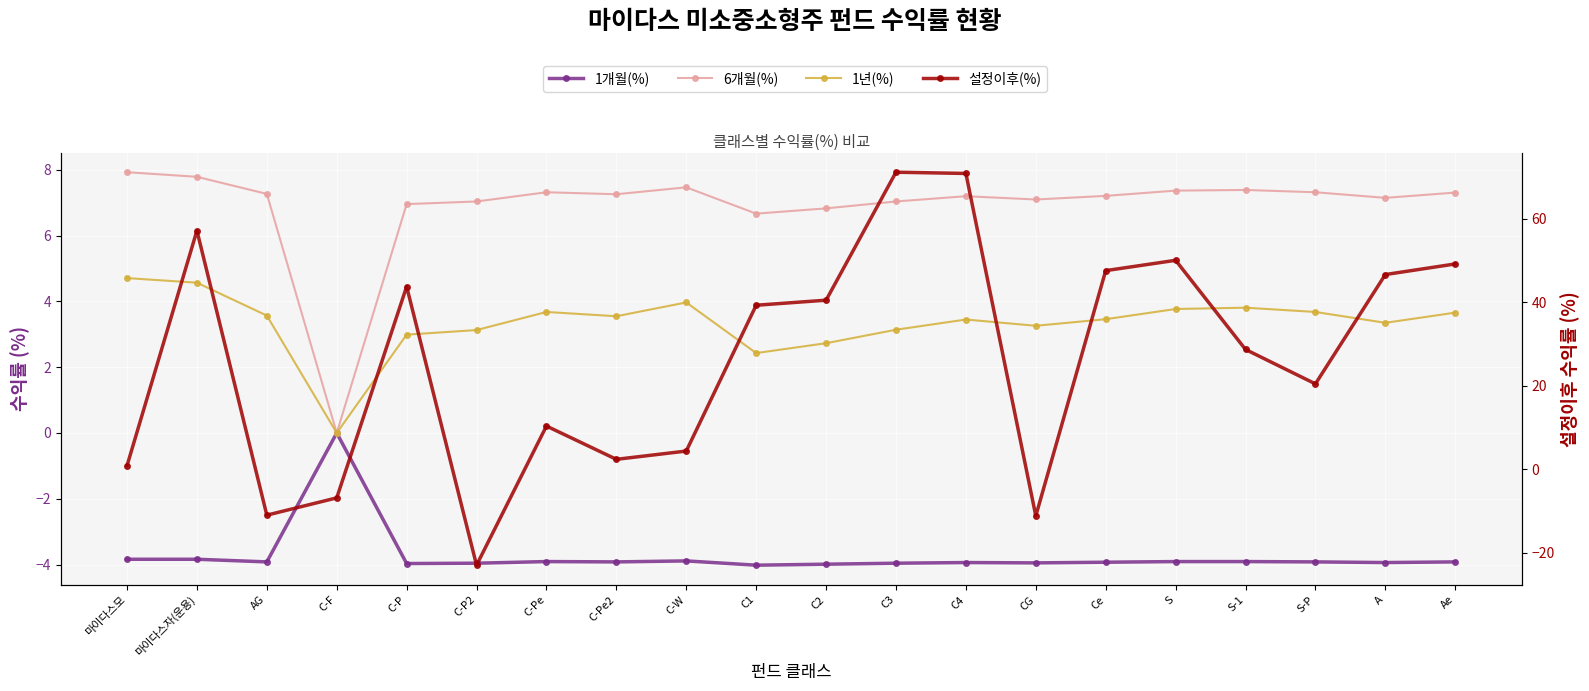

What is the smallest value displayed?

-22.9